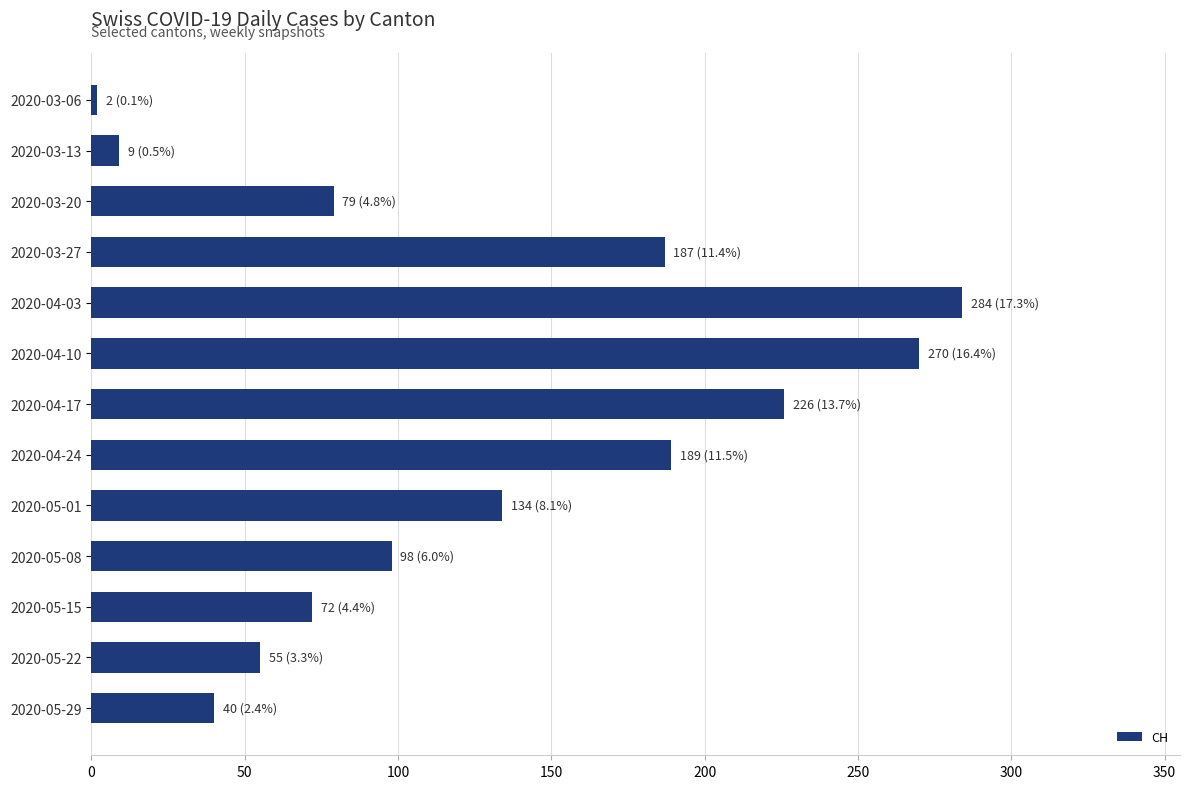

What is the label of the 12th bar from the bottom?

2020-03-13